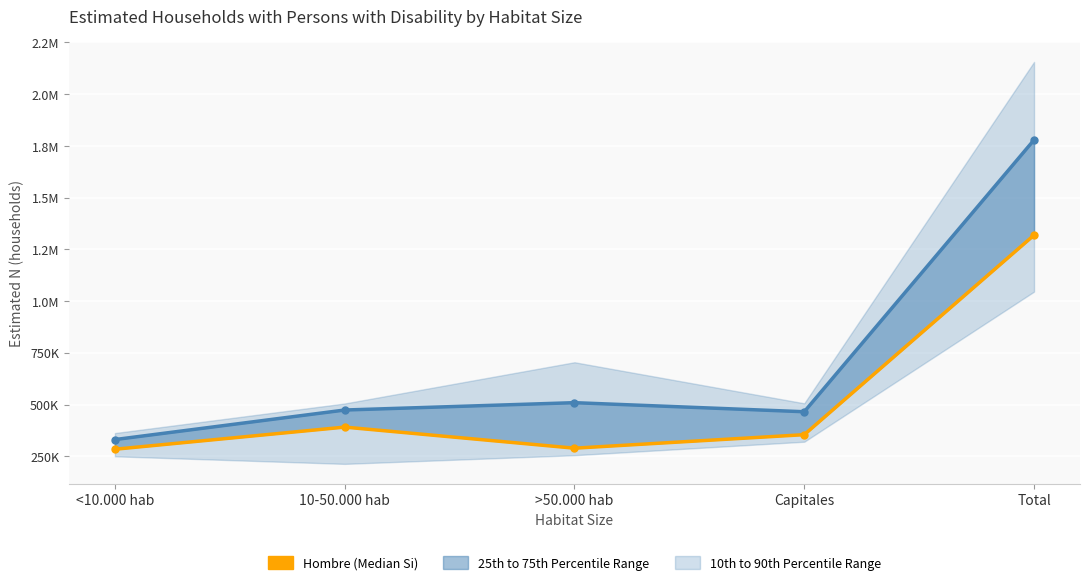

Which category has the lowest value in the Mujer (Median Si) series?

<10.000 hab